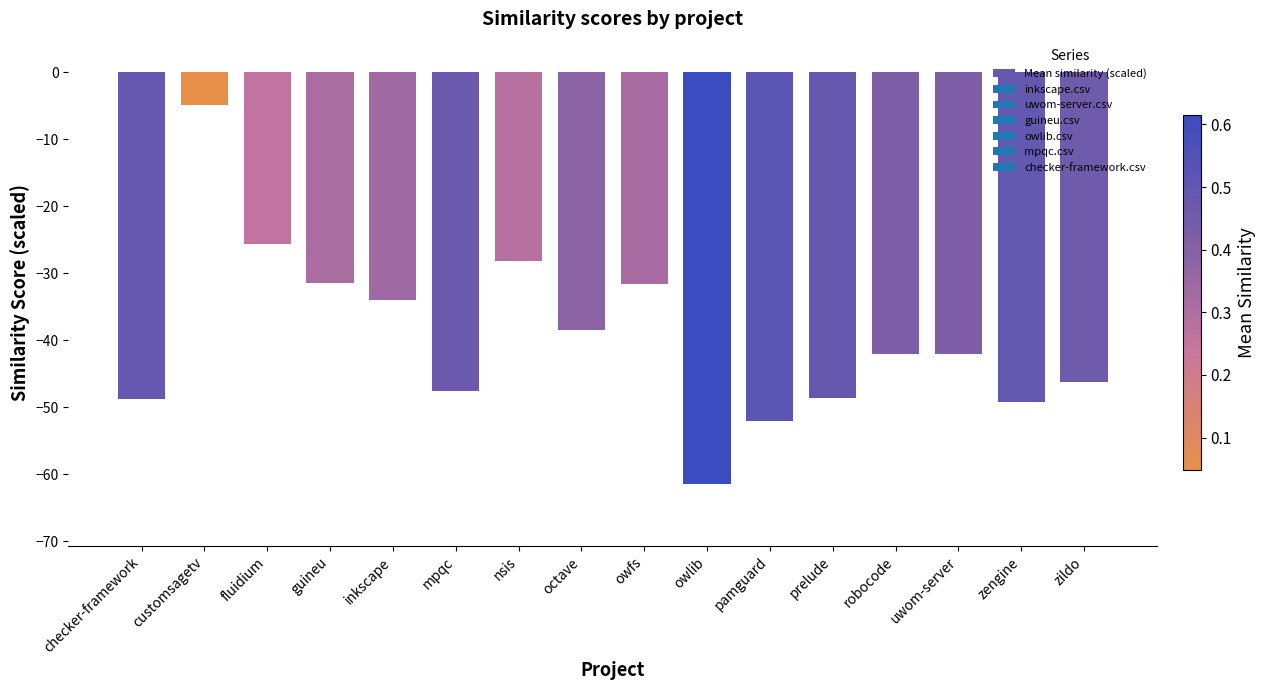

The value at mpqc is -65.9. True or false?

False